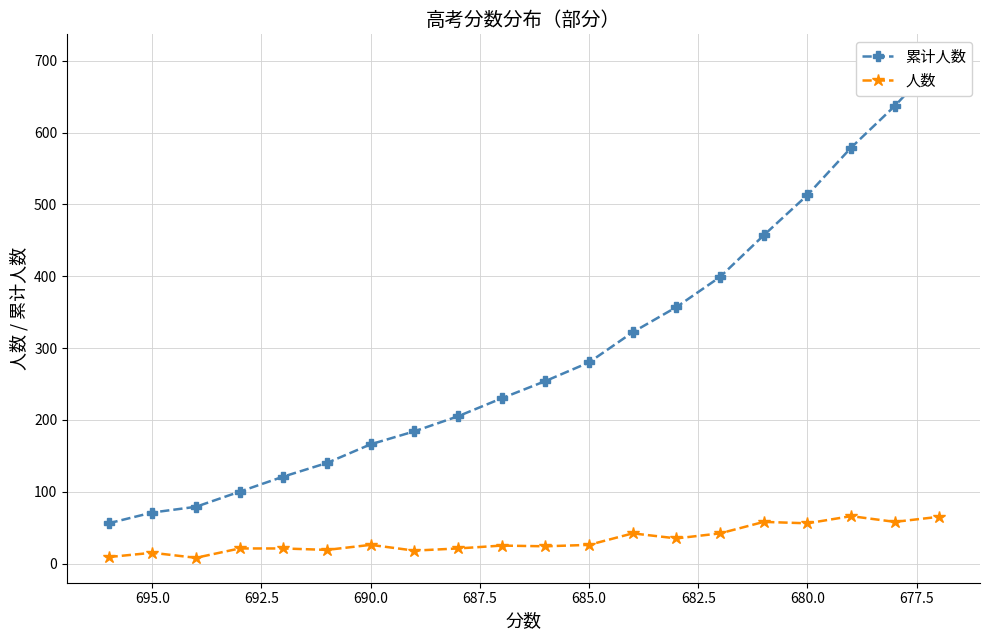

How many distinct data groups are displayed?

2